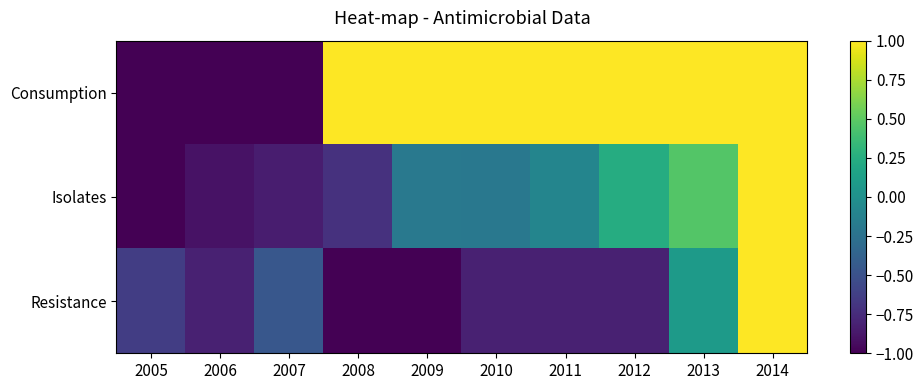

At how many categories does at least one series exceed 0?

7